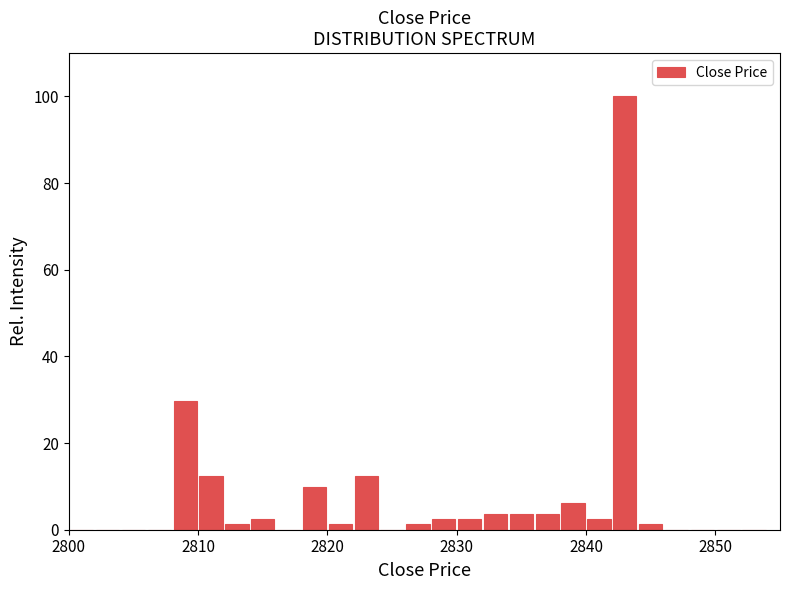

Read against the x-axis, roughly where is the centre of the tallest bar?

2843